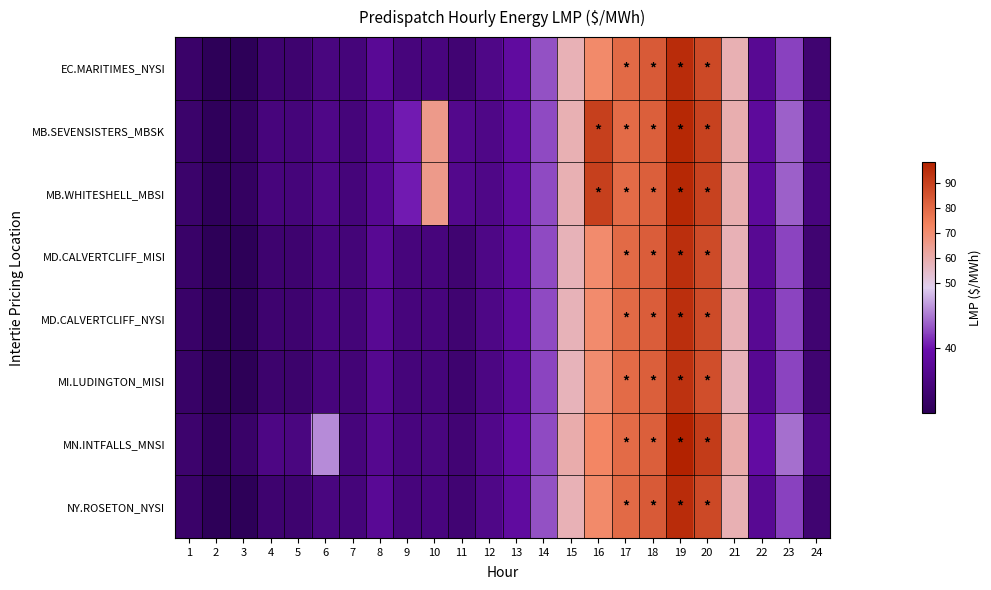

How many distinct data groups are displayed?

8